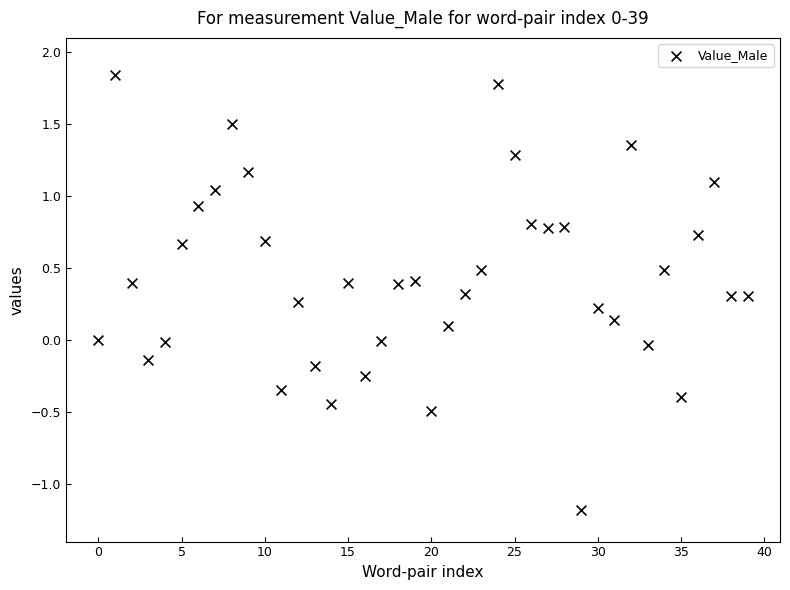

What is the range of Y values (max minus min)?

3.0